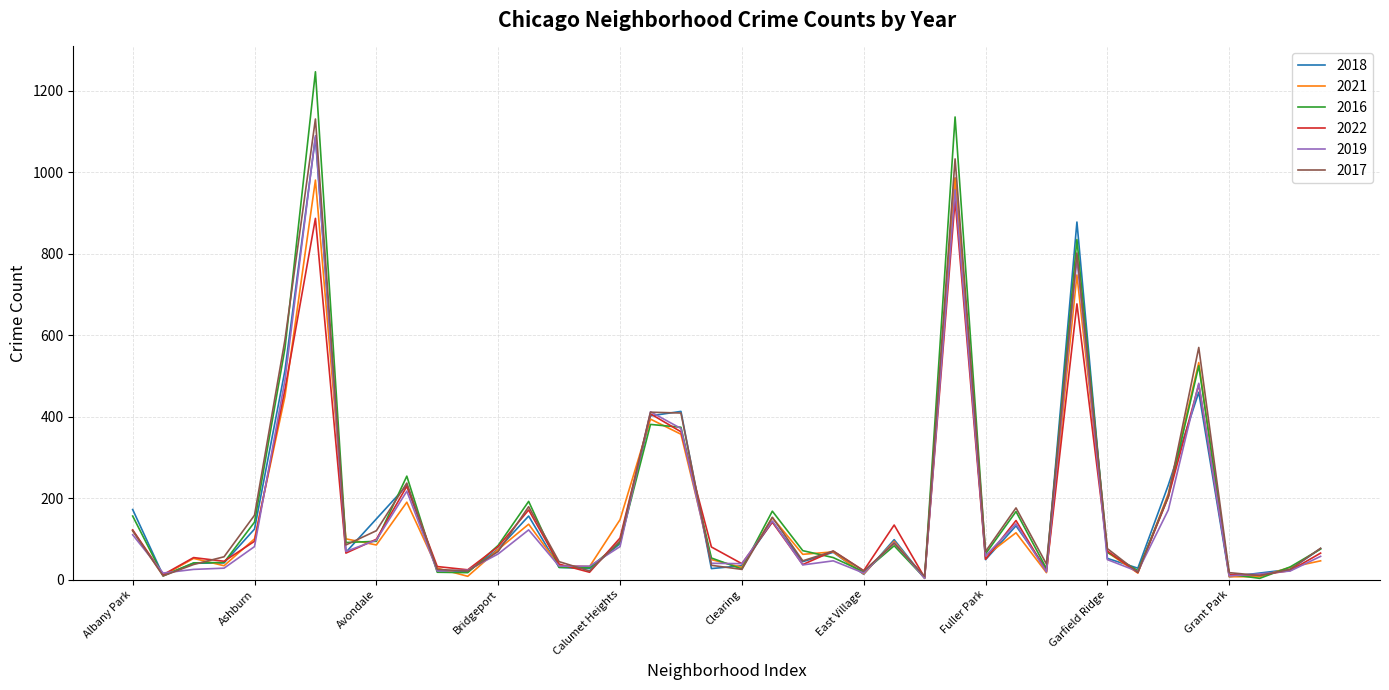

Which series has the widest spread of values?

2016